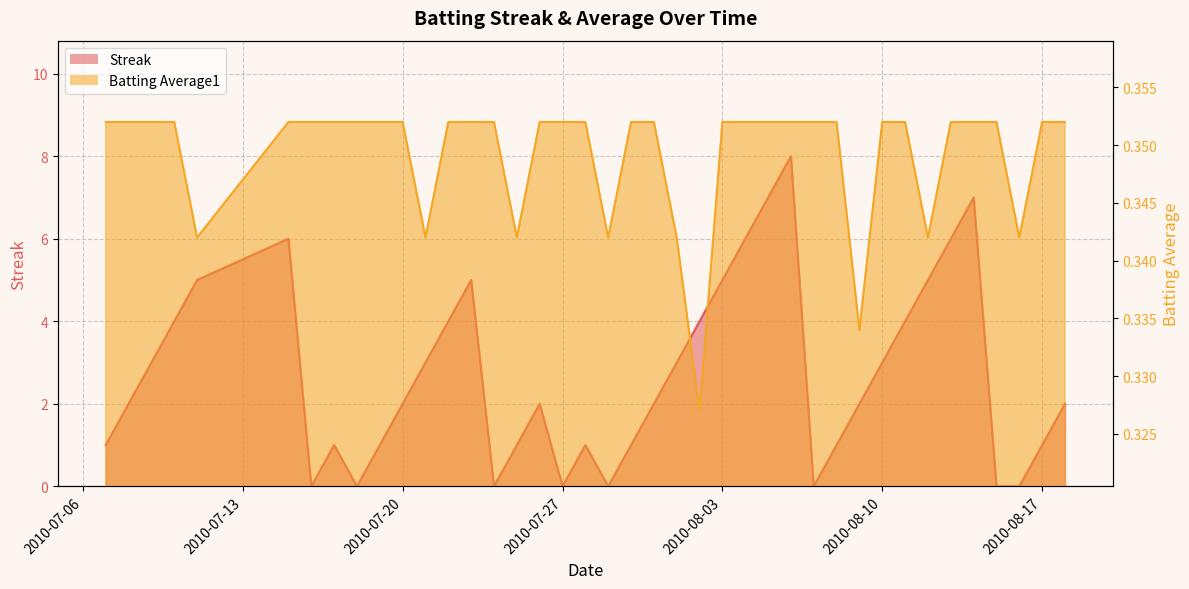

Is the value of Streak at 2010-07-17 greater than the value of Batting Average1 at 2010-07-10?

Yes